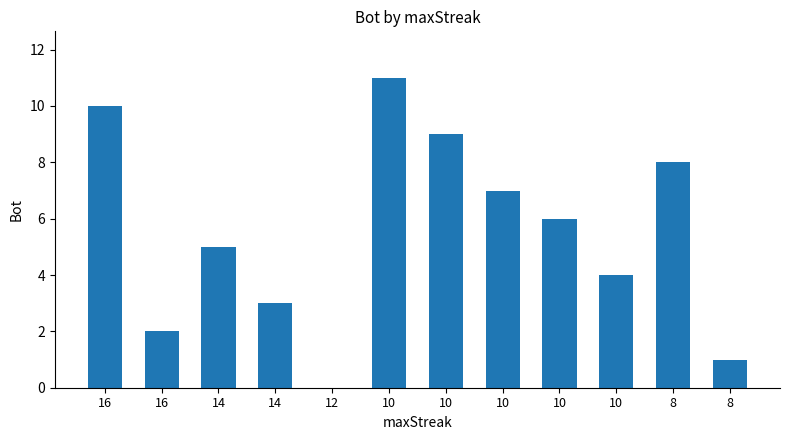

How many series are shown in this chart?

1